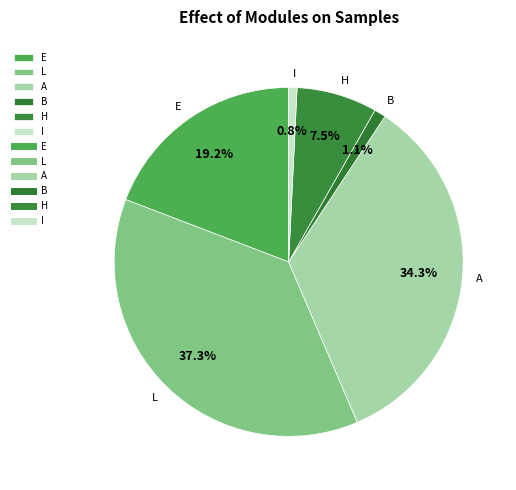

What is the ratio of the value at B to the value at H?

0.1